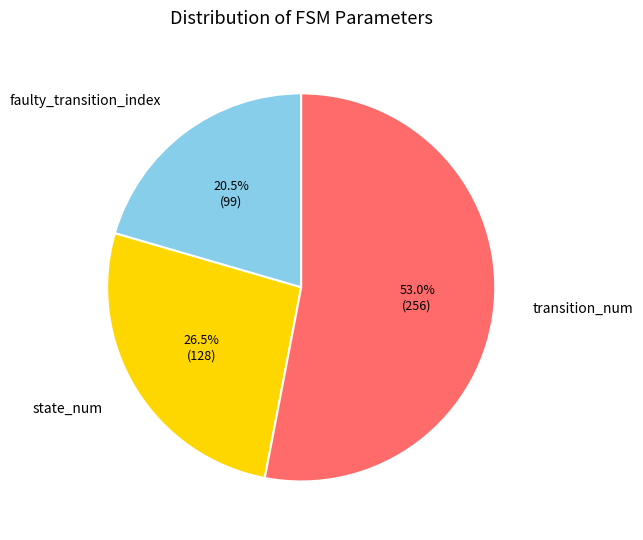

How many segments does this pie chart have?

3